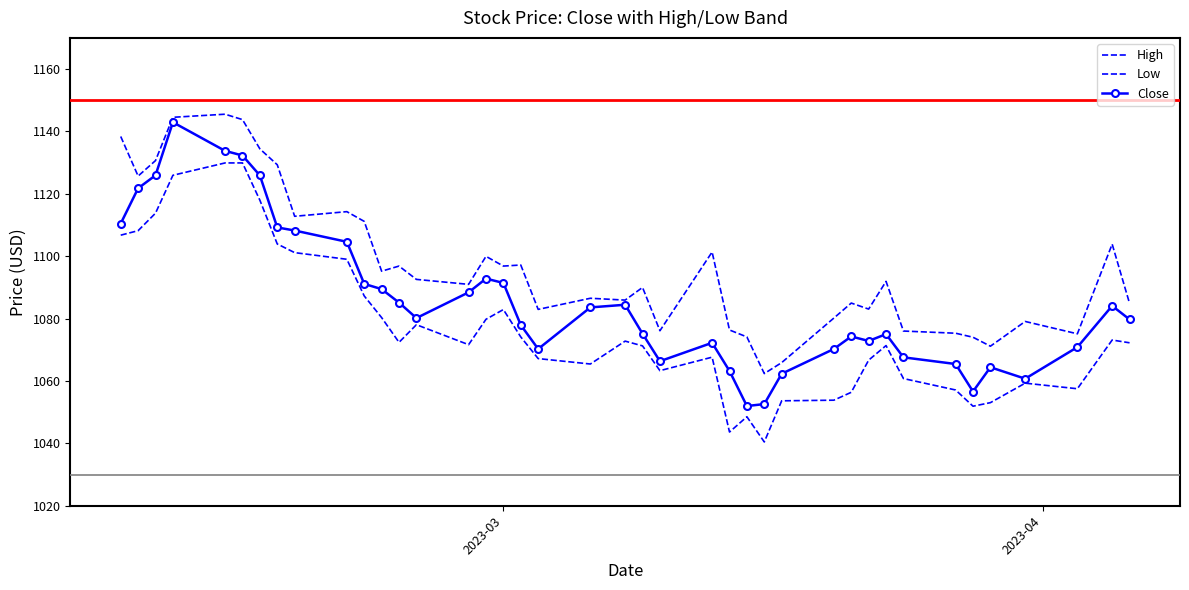

What is the lowest value of the Close series?

1052.0